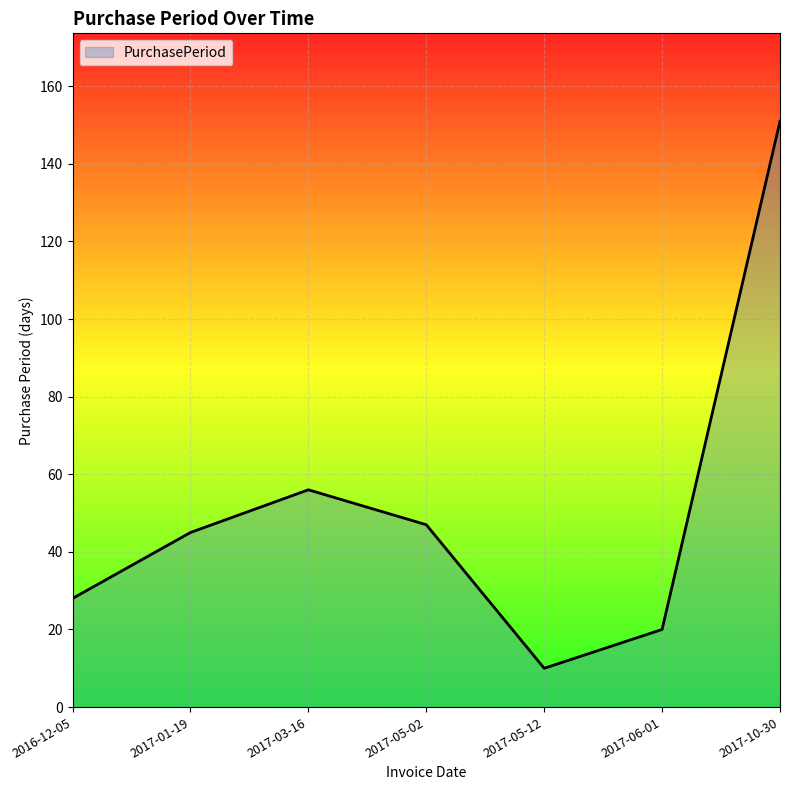

What is the difference between the maximum and minimum values?

141